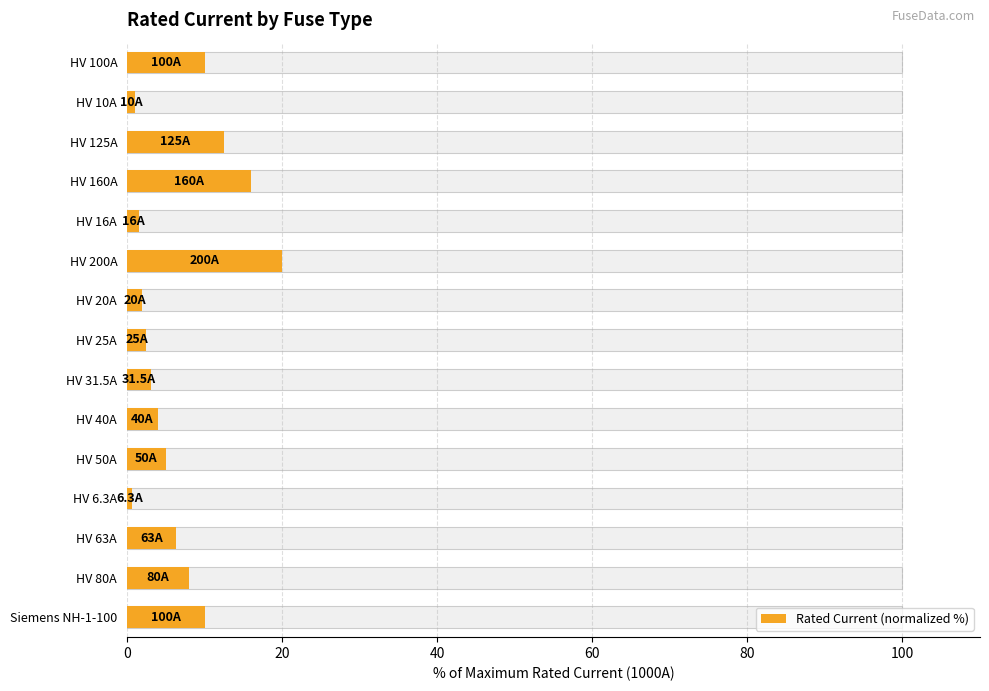

Does the chart contain any negative values?

No